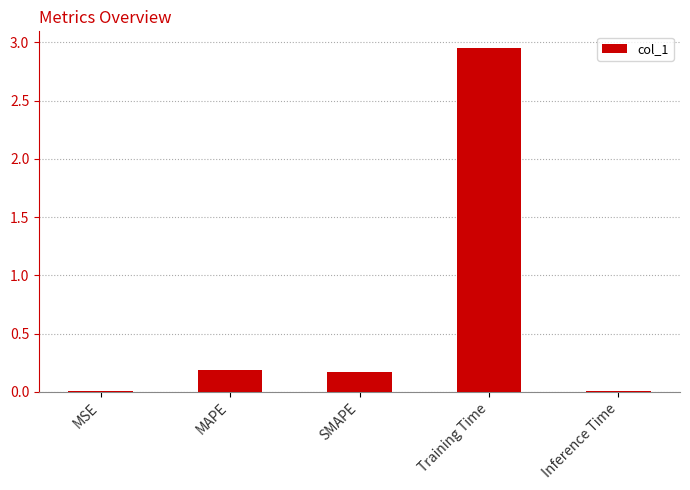

What is the sum of all values?

3.3